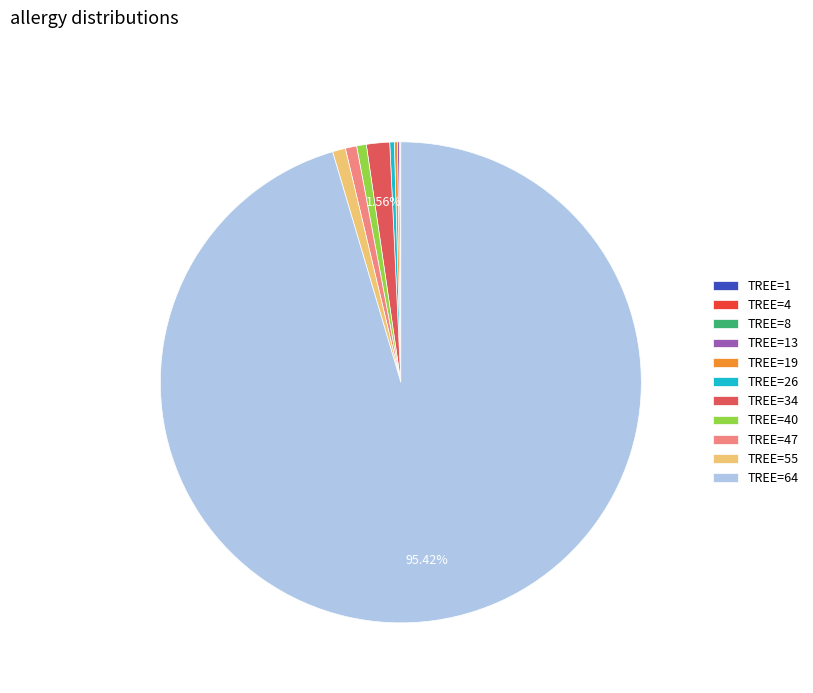

What is the largest slice in the pie chart?

TREE=64